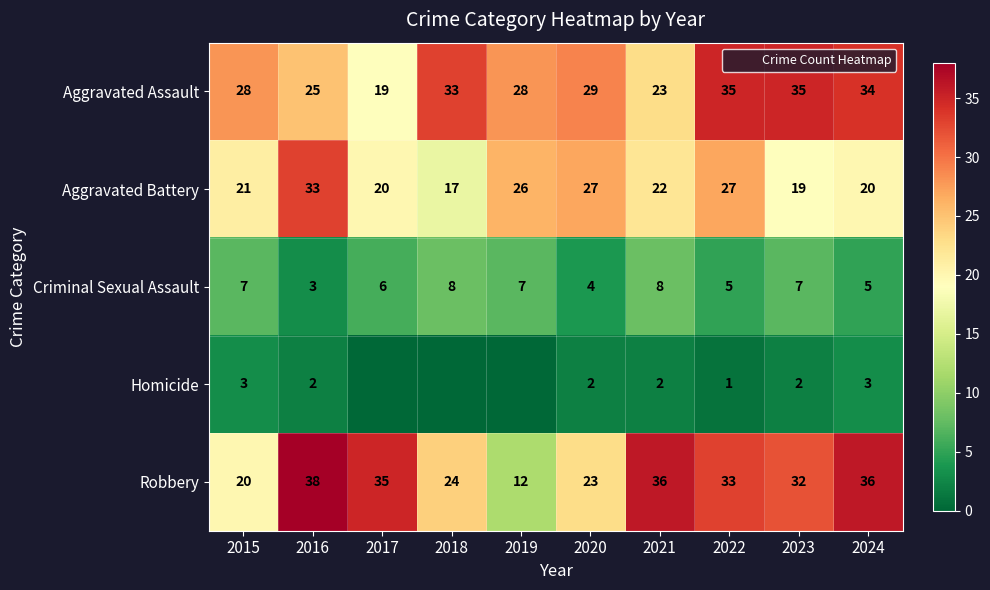

The value of Homicide at 2022 is 0. True or false?

False